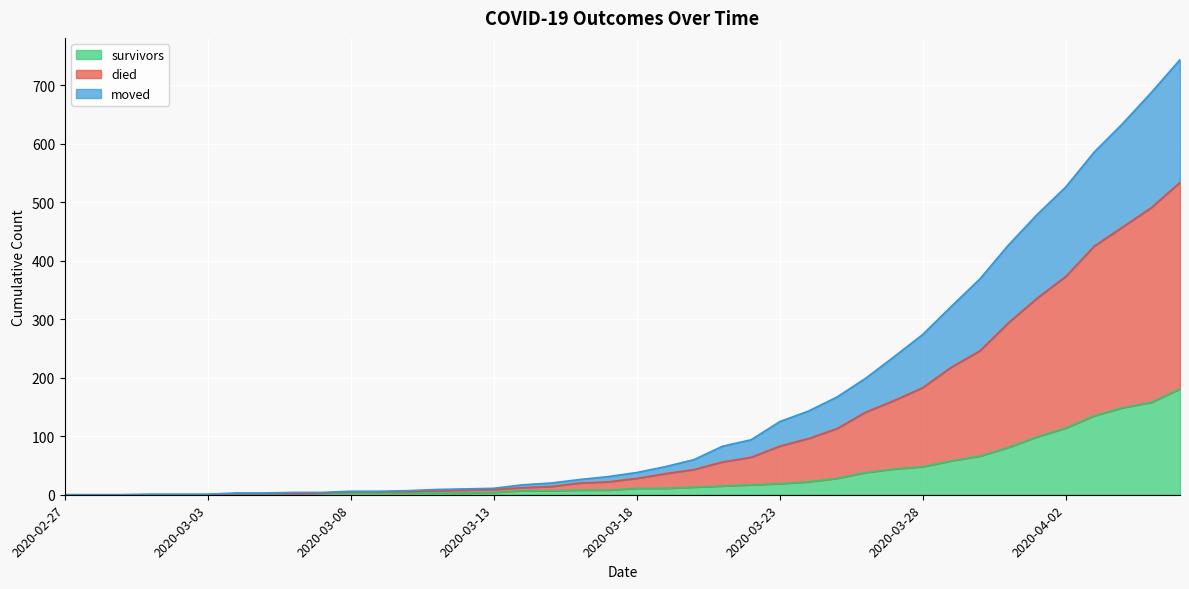

List the labels in order of moved value, largest first.

2020-04-06, 2020-04-05, 2020-04-04, 2020-04-03, 2020-04-02, 2020-04-01, 2020-03-31, 2020-03-30, 2020-03-29, 2020-03-28, 2020-03-27, 2020-03-26, 2020-03-25, 2020-03-24, 2020-03-23, 2020-03-22, 2020-03-21, 2020-03-20, 2020-03-19, 2020-03-18, 2020-03-17, 2020-03-16, 2020-03-15, 2020-03-14, 2020-03-13, 2020-03-12, 2020-03-11, 2020-03-08, 2020-03-09, 2020-03-10, 2020-03-07, 2020-03-04, 2020-03-05, 2020-03-06, 2020-02-27, 2020-02-28, 2020-02-29, 2020-03-01, 2020-03-02, 2020-03-03